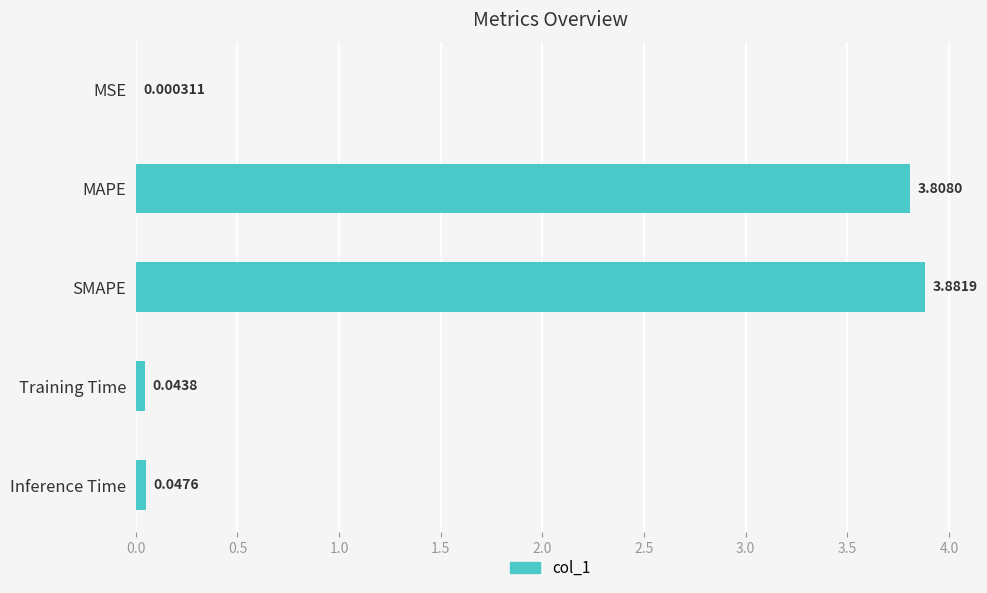

At which label is the value closest to 1?

Inference Time